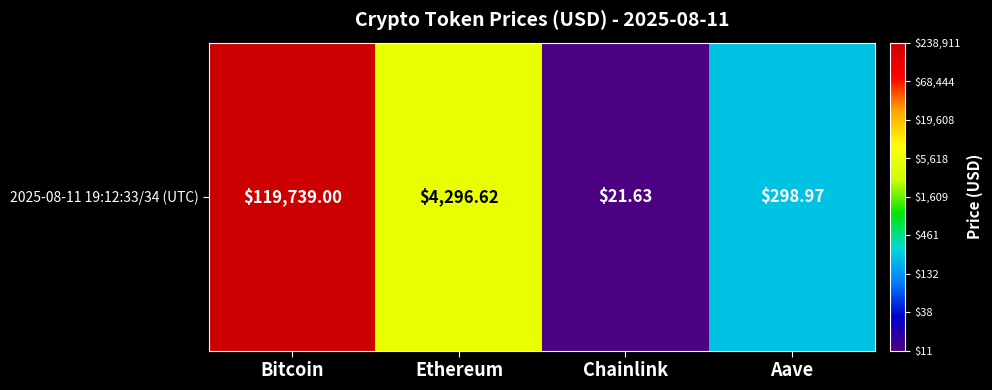

Reading left to right, extract all data points from this chart.

Bitcoin=5.1	Ethereum=3.6	Chainlink=1.3	Aave=2.5